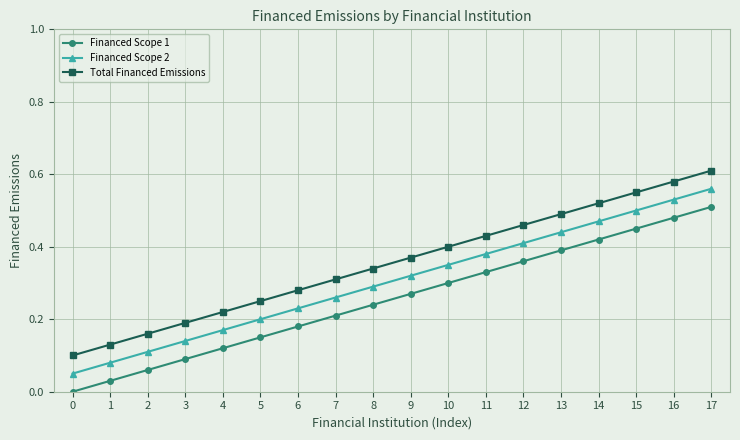

True or false: Financed Scope 1 and Financed Scope 2 cross at least once.

False